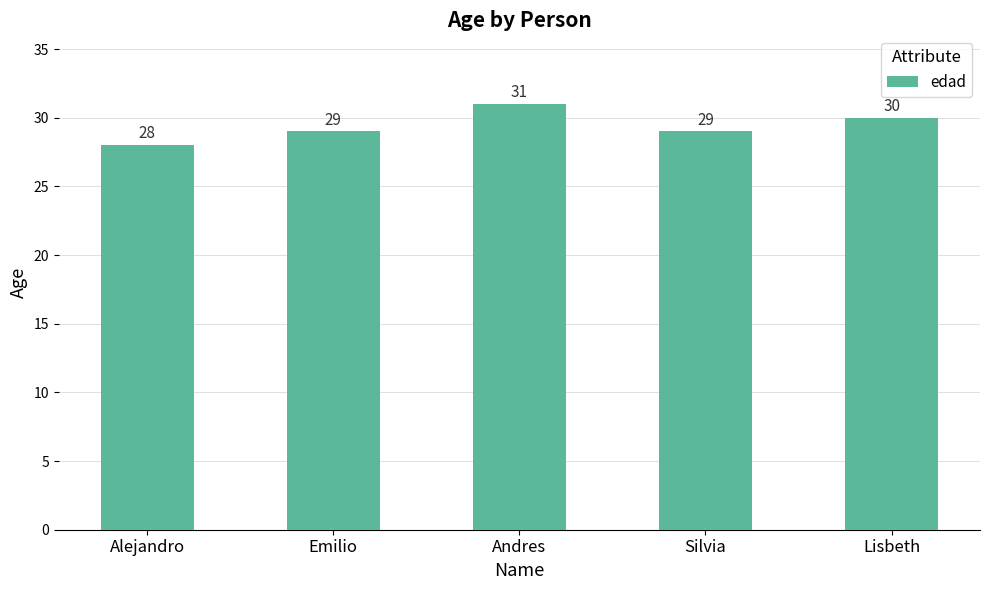

What is the change in value from Andres to Silvia?

-2